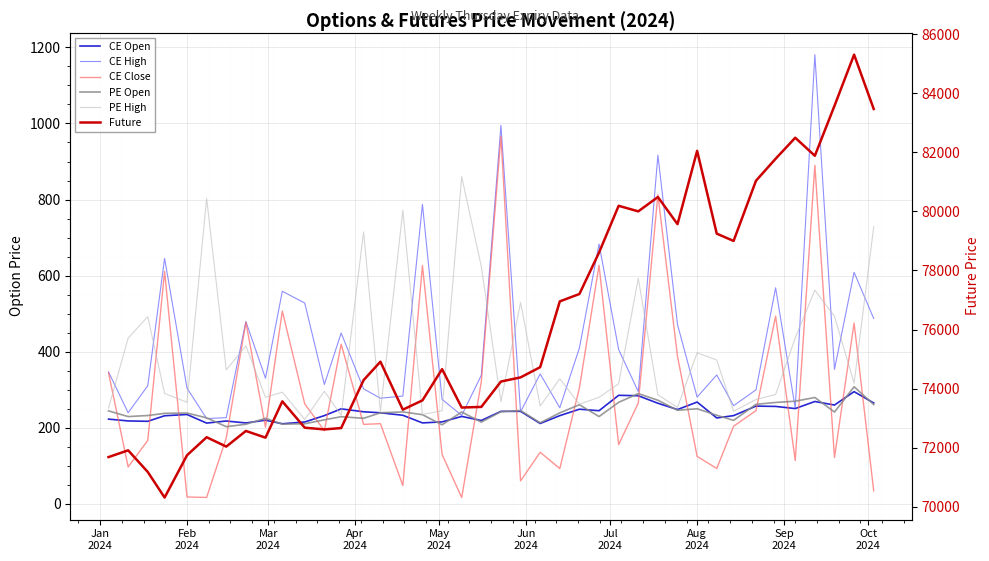

True or false: PE Open has a value of 373.7 at 17.

False